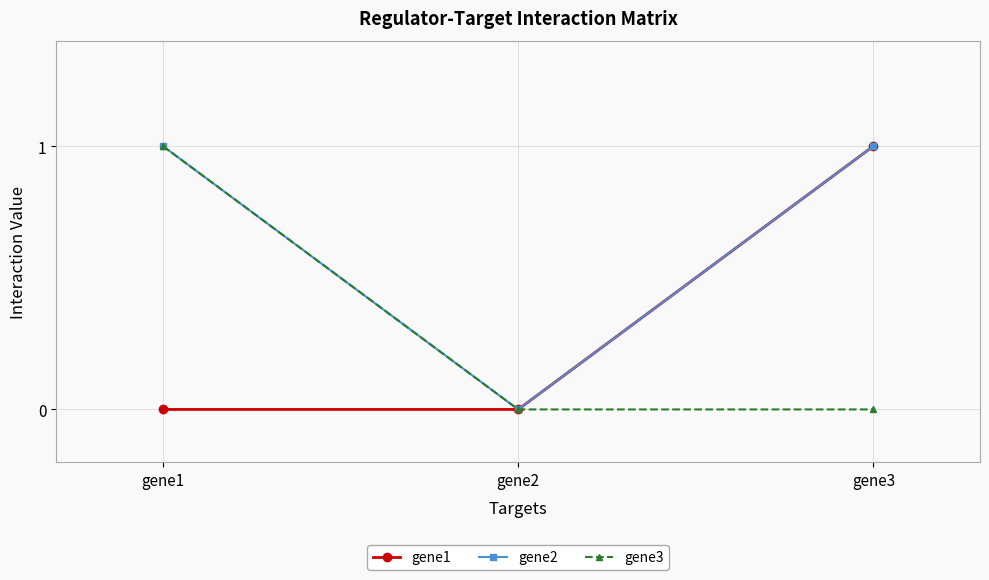

Is it true that gene1 equals 0 at gene2?

True